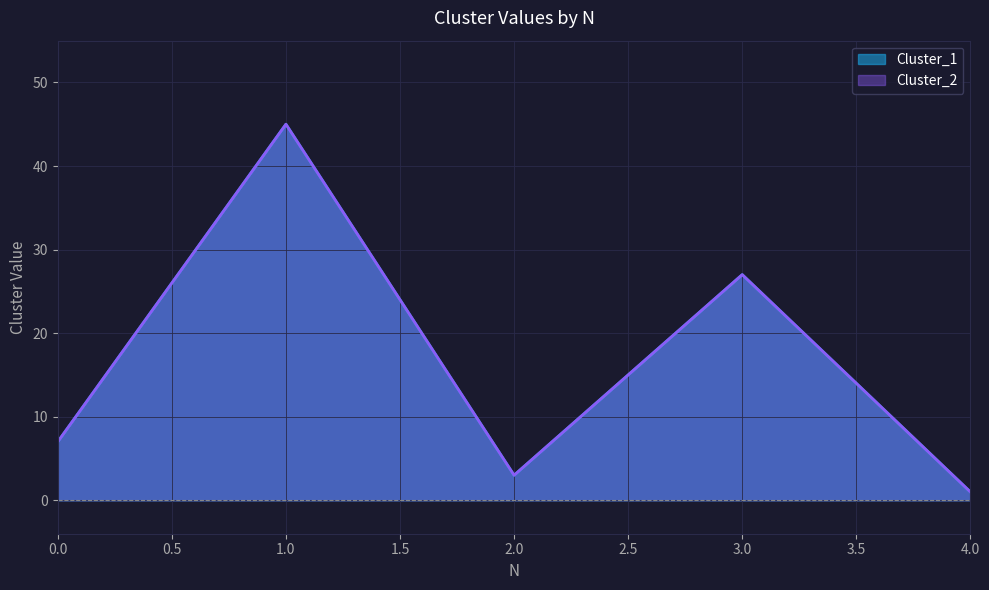

At which label is Cluster_2 closest to 23?

3